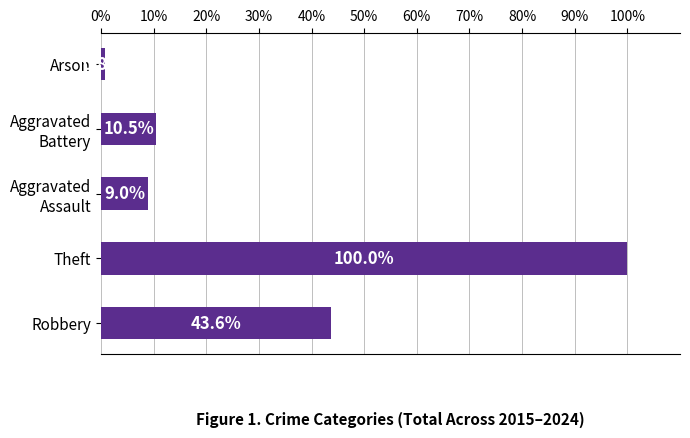

What is the approximate value at Robbery?

43.6